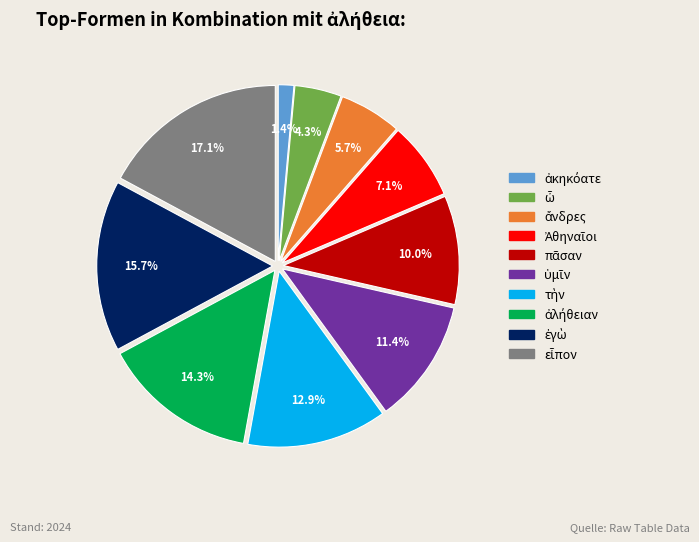

Does any single category account for the majority?

No